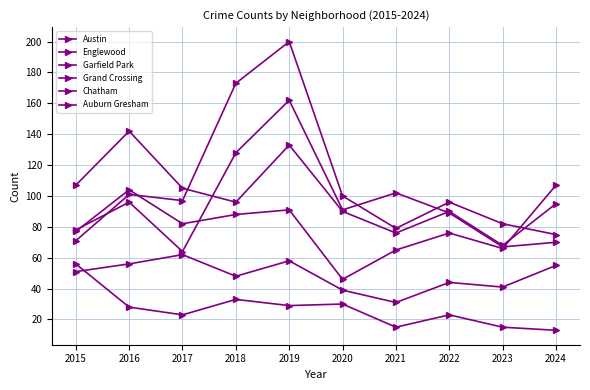

Read the Austin value at 2018, to the nearest 5.

130